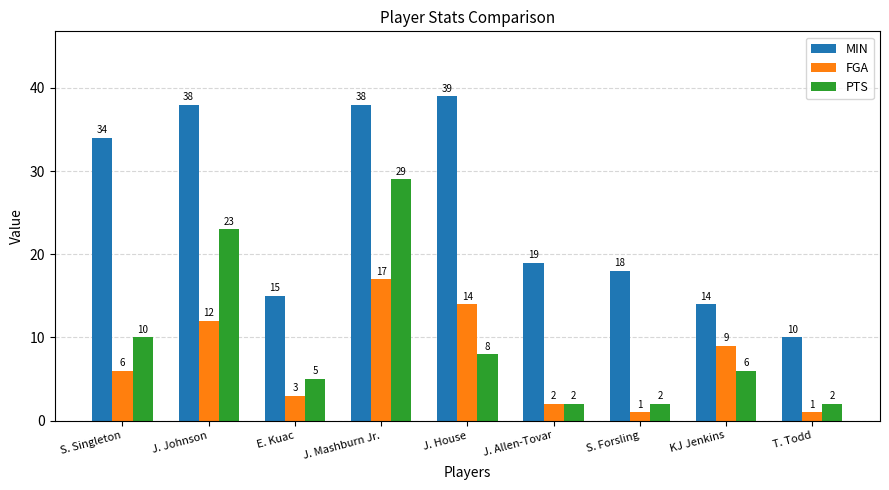

What is the smallest value displayed?

1